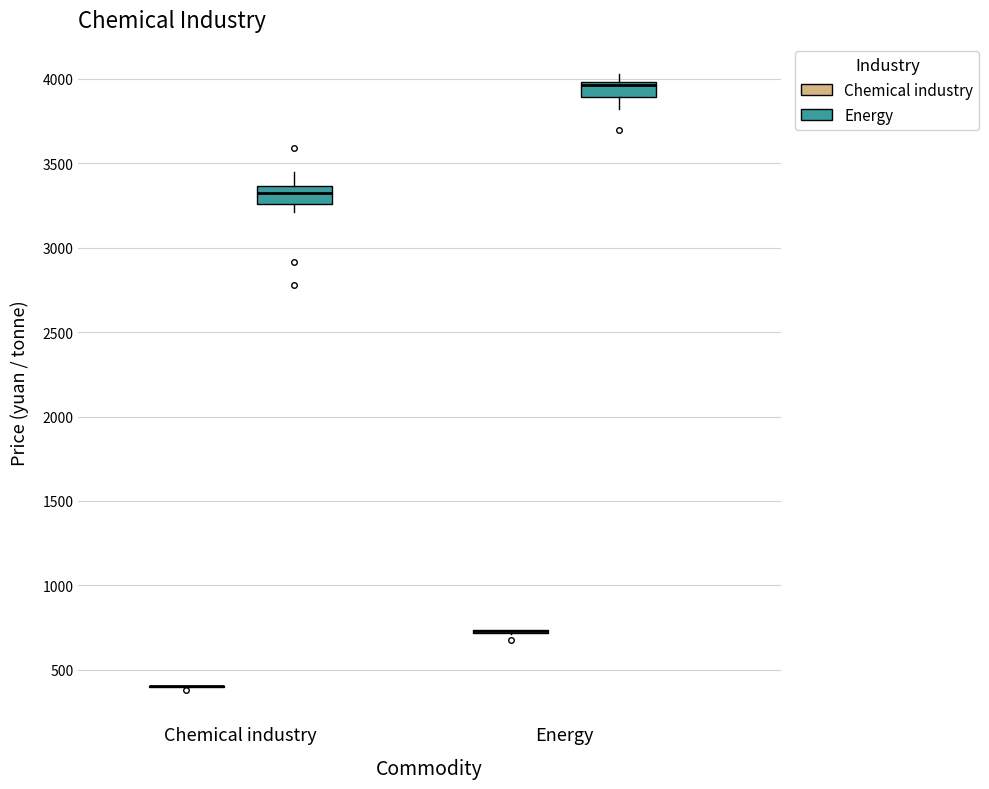

Reading left to right, read every box against the y-axis: the position of its median line, the range the box covers, and the ends of its whiskers. The values are not printed on the chart, so give them approximately, as read against the axis.

Chemical industry (Chemical industry): box collapsed to a line at 400, whiskers 400 to 400
Chemical industry (Energy): median 3350 (inside the box), box 3250 to 3350, whiskers 3200 to 3450
Energy (Chemical industry): box collapsed to a line at 750, whiskers 700 to 750
Energy (Energy): median 3950, box 3900 to 4000, whiskers 3800 to 4050